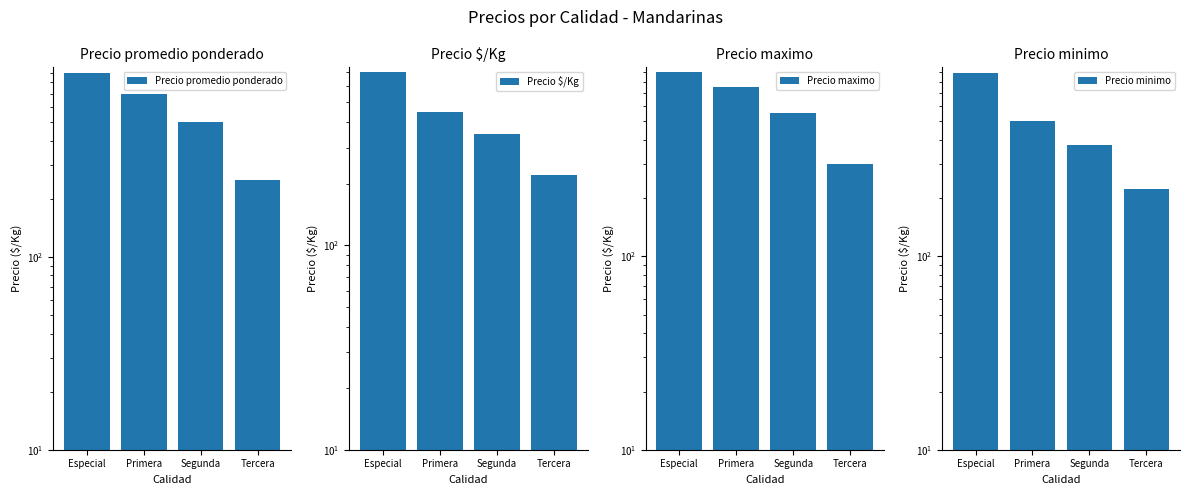

What is the difference between the highest and lowest values at Segunda?

200